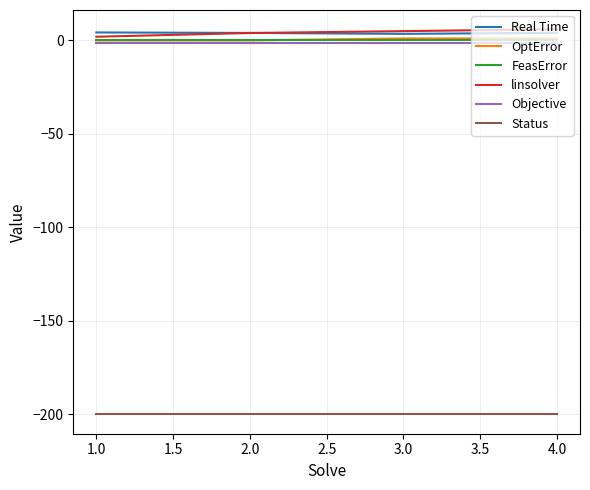

True or false: Status and Real Time cross at least once.

False